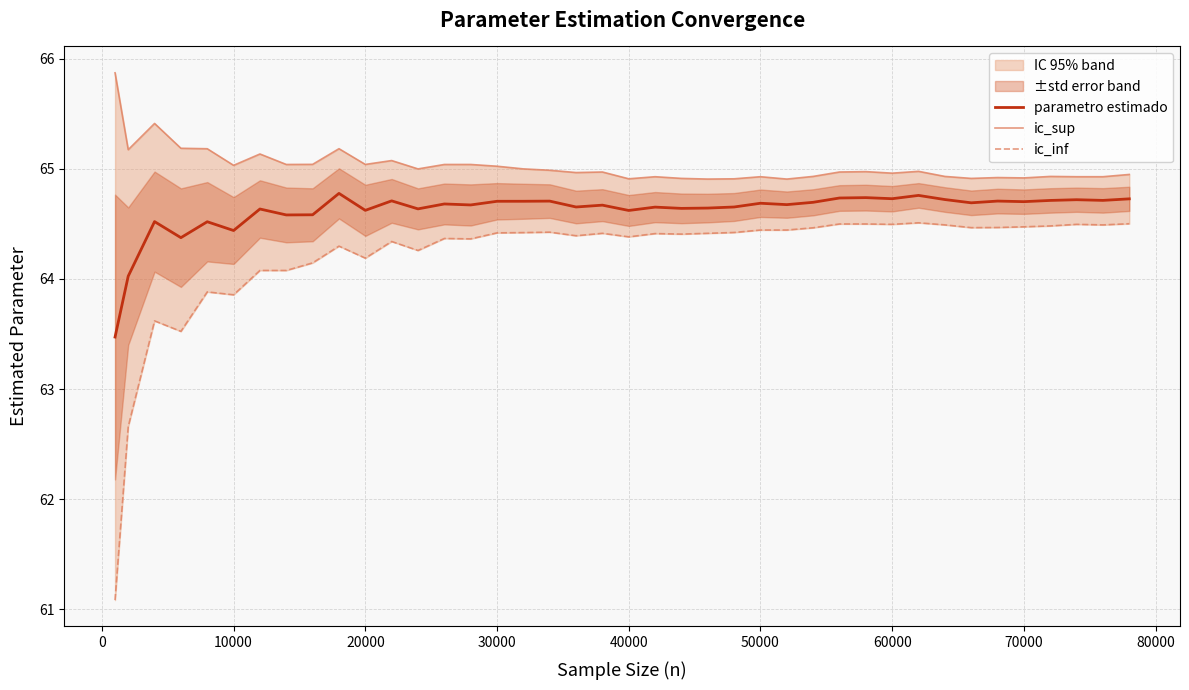

Is it true that parametro estimado equals 64.7 at 50000?

True